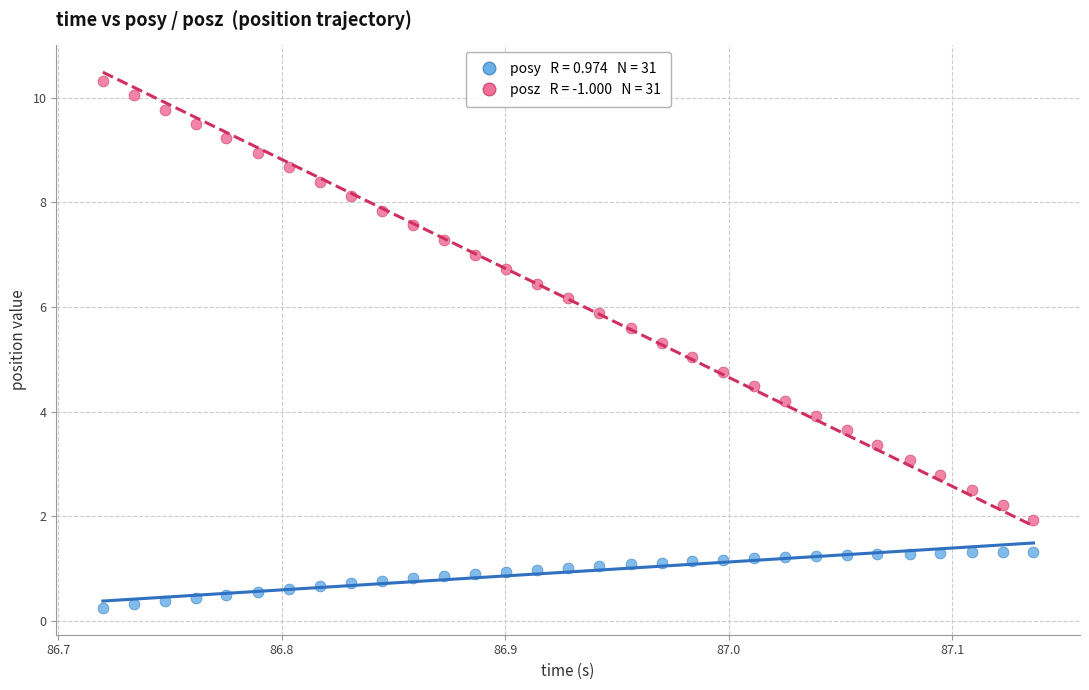

Across all data points, what is the range of Y values (max minus min)?

10.1